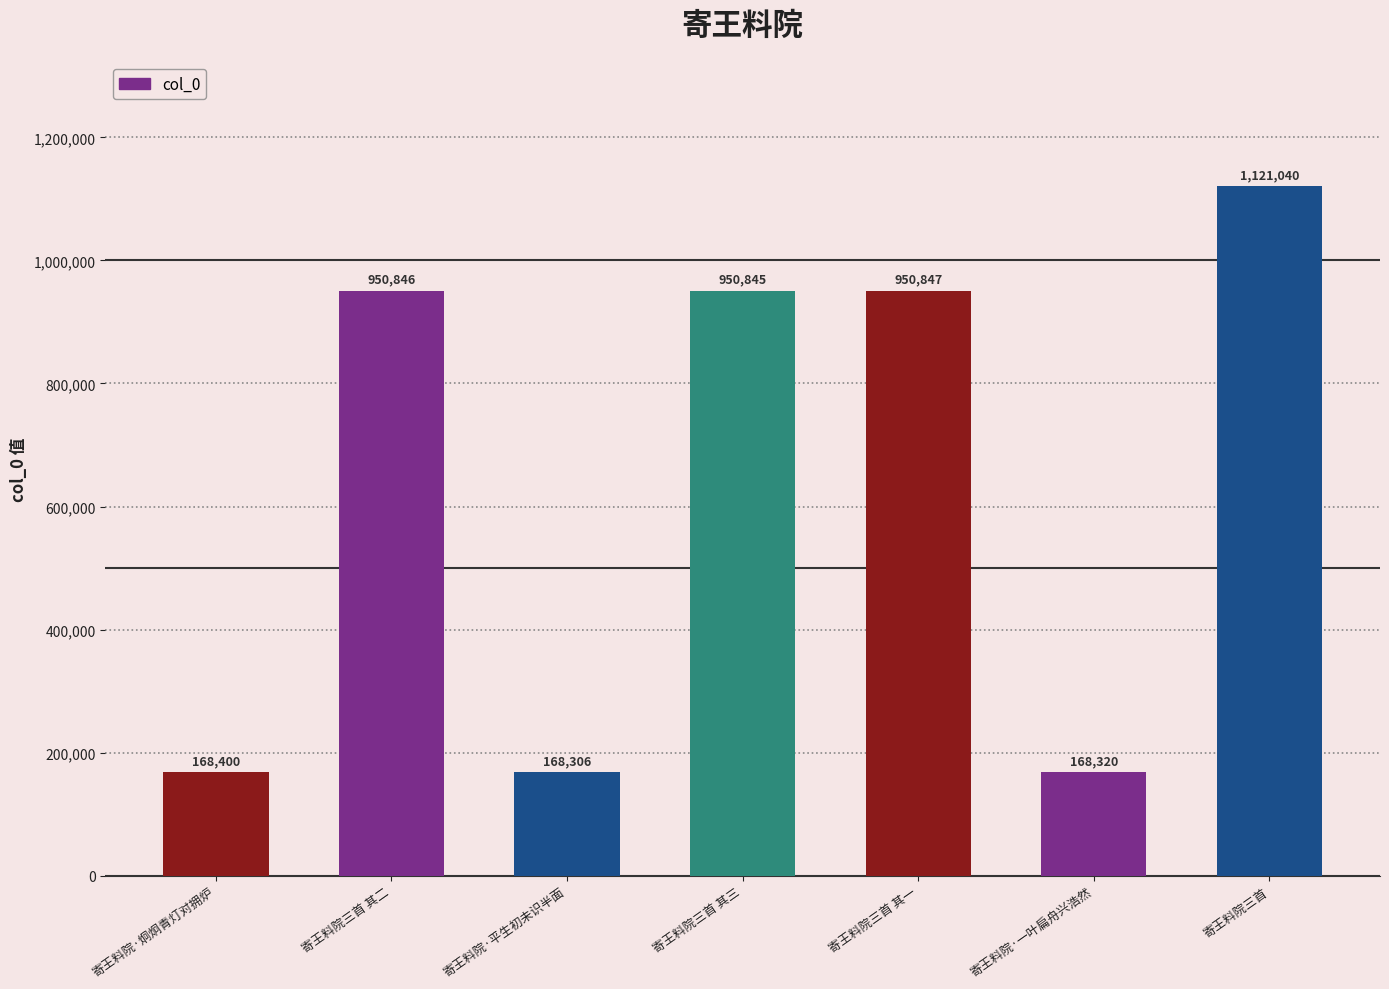

Reading left to right, transcribe all the data shown in this chart.

168400	950846	168306	950845	950847	168320	1121040